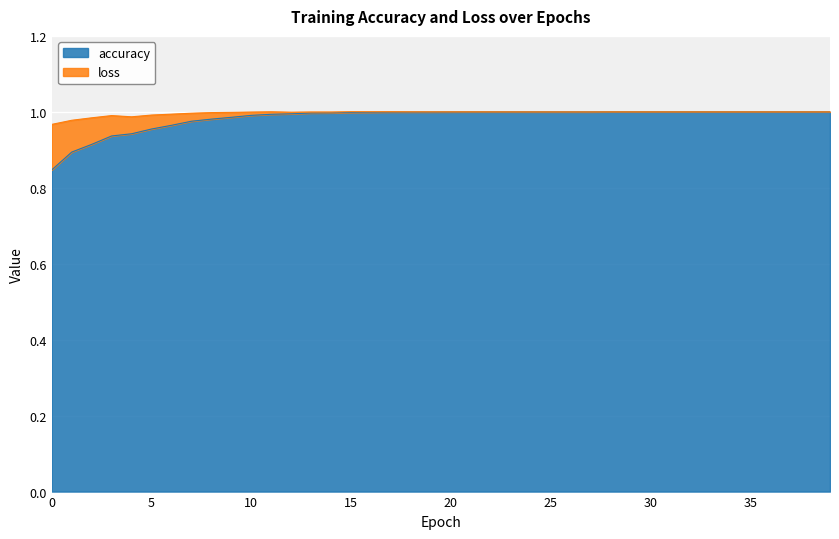

What are all the series names shown in the legend?

accuracy, loss